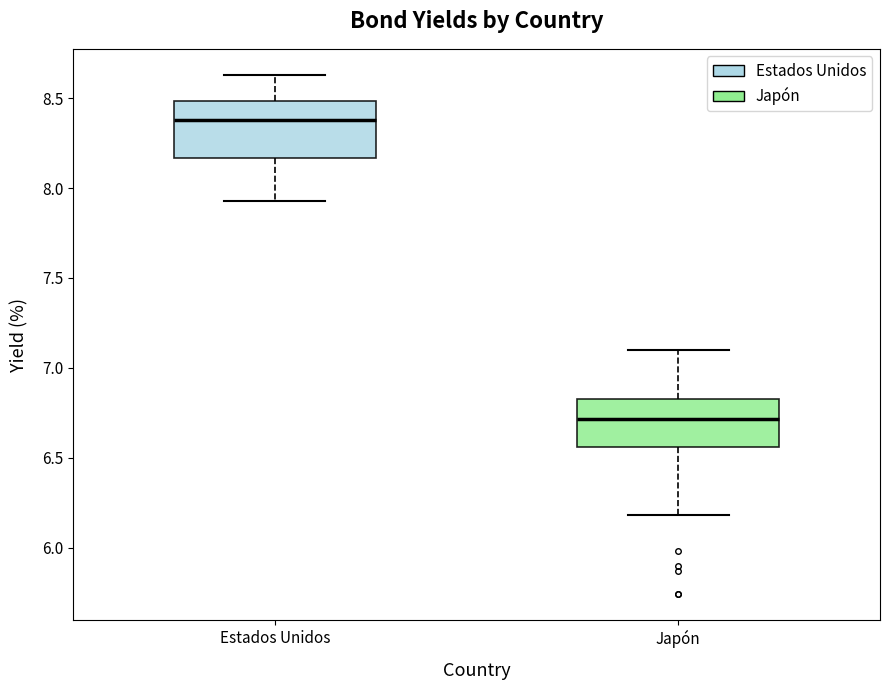

Reading left to right, read every box against the y-axis: the position of its median line, the range the box covers, and the ends of its whiskers. The values are not printed on the chart, so give them approximately, as read against the axis.

Estados Unidos: median 8.40, box 8.15 to 8.50, whiskers 7.95 to 8.65
Japón: median 6.70, box 6.55 to 6.85, whiskers 6.20 to 7.10